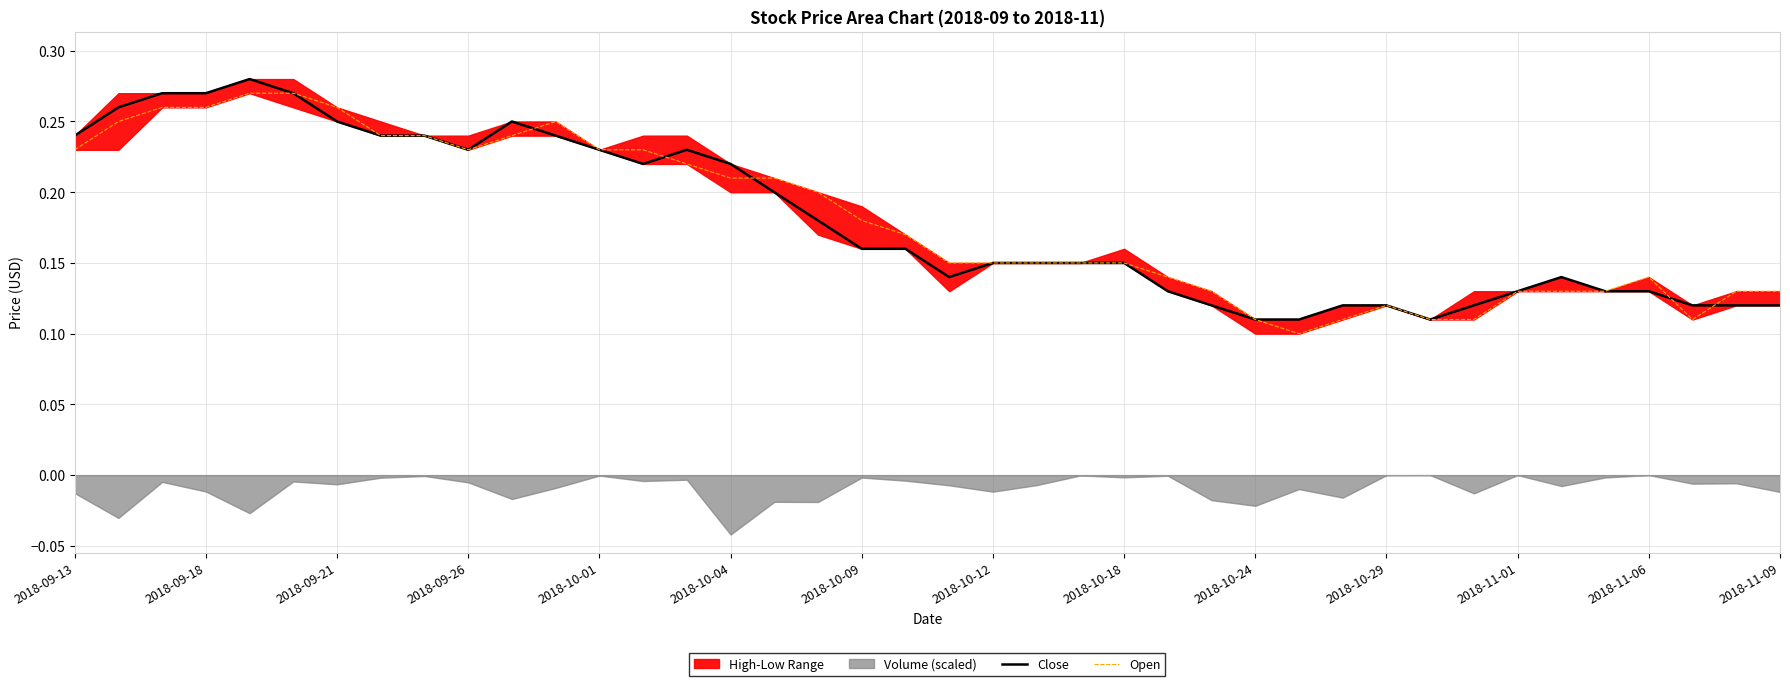

What is the greatest value displayed?

0.3